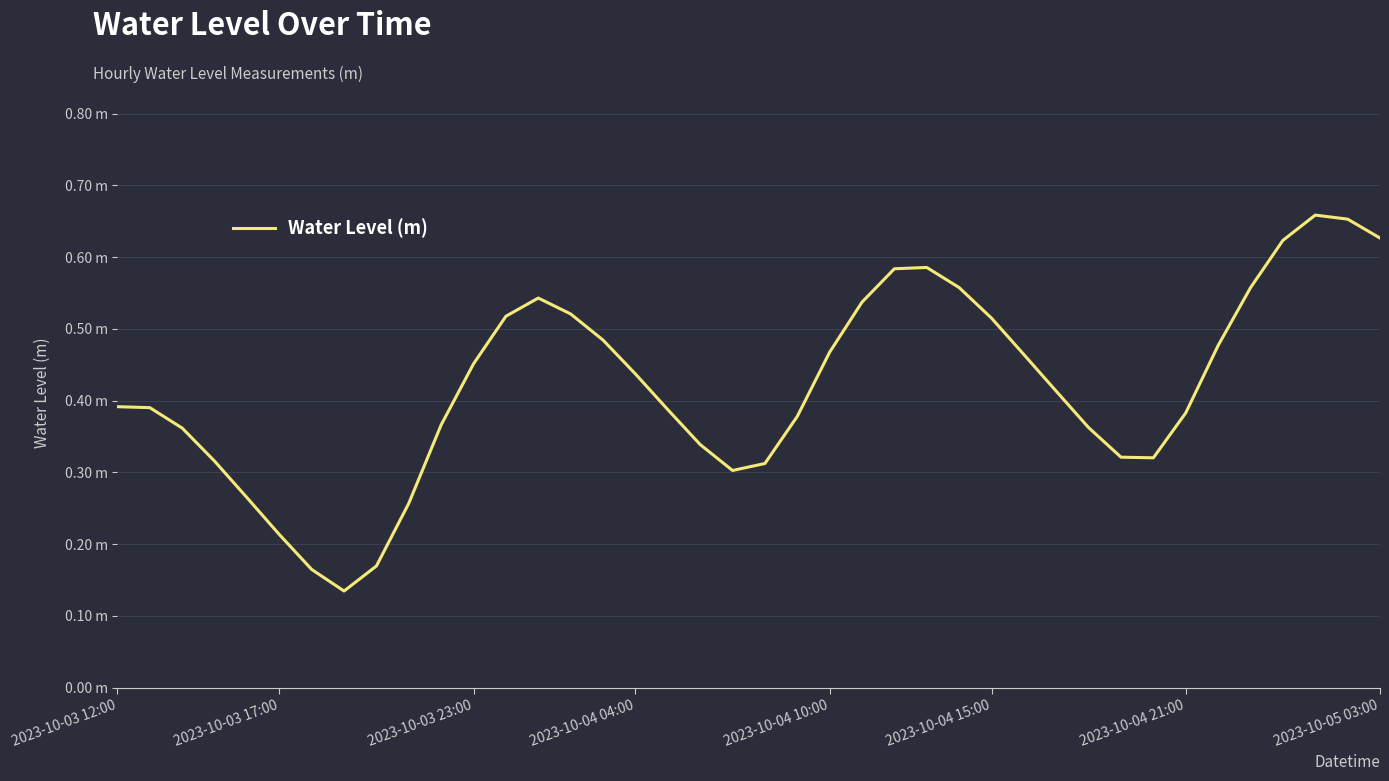

Count the values in the range 0 to 1.

40